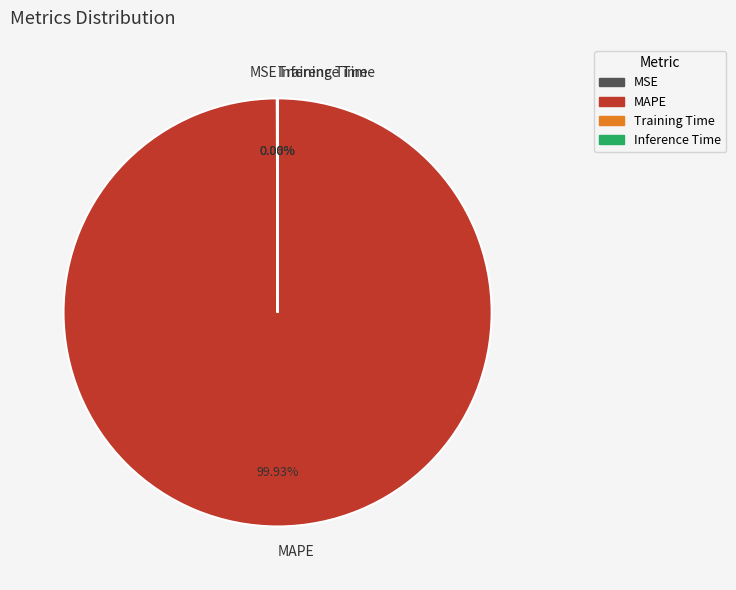

Does any single category account for the majority?

Yes